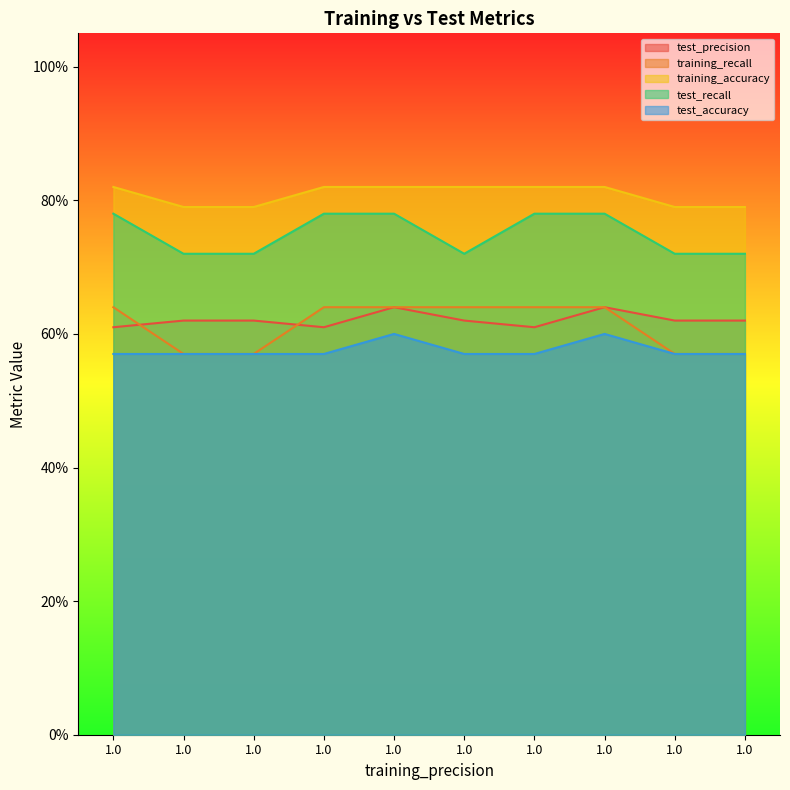

The test_precision series shows 0.6 at 1.0. True or false?

True